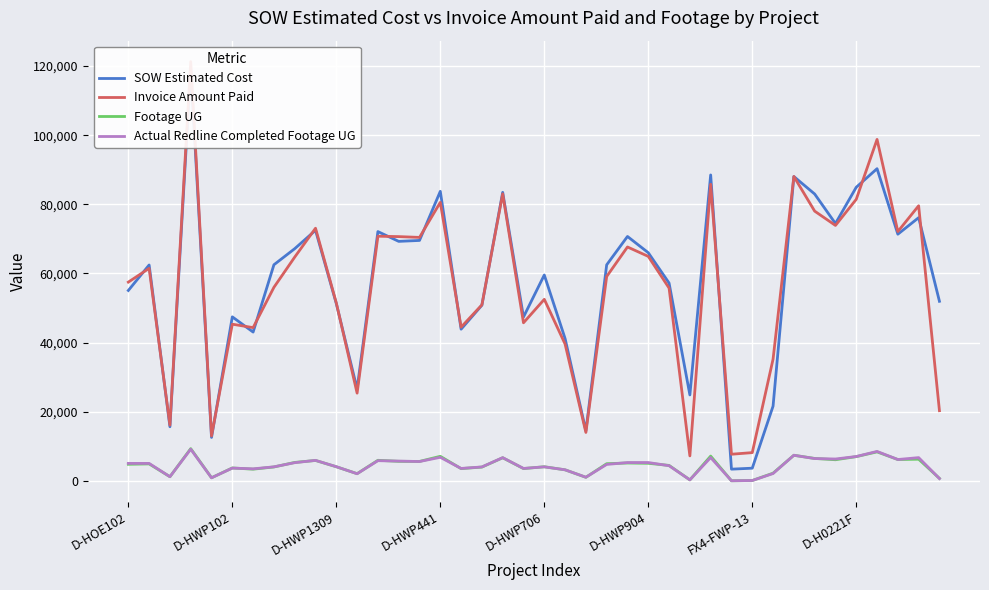

What is the label of the 7th point from the right?

33